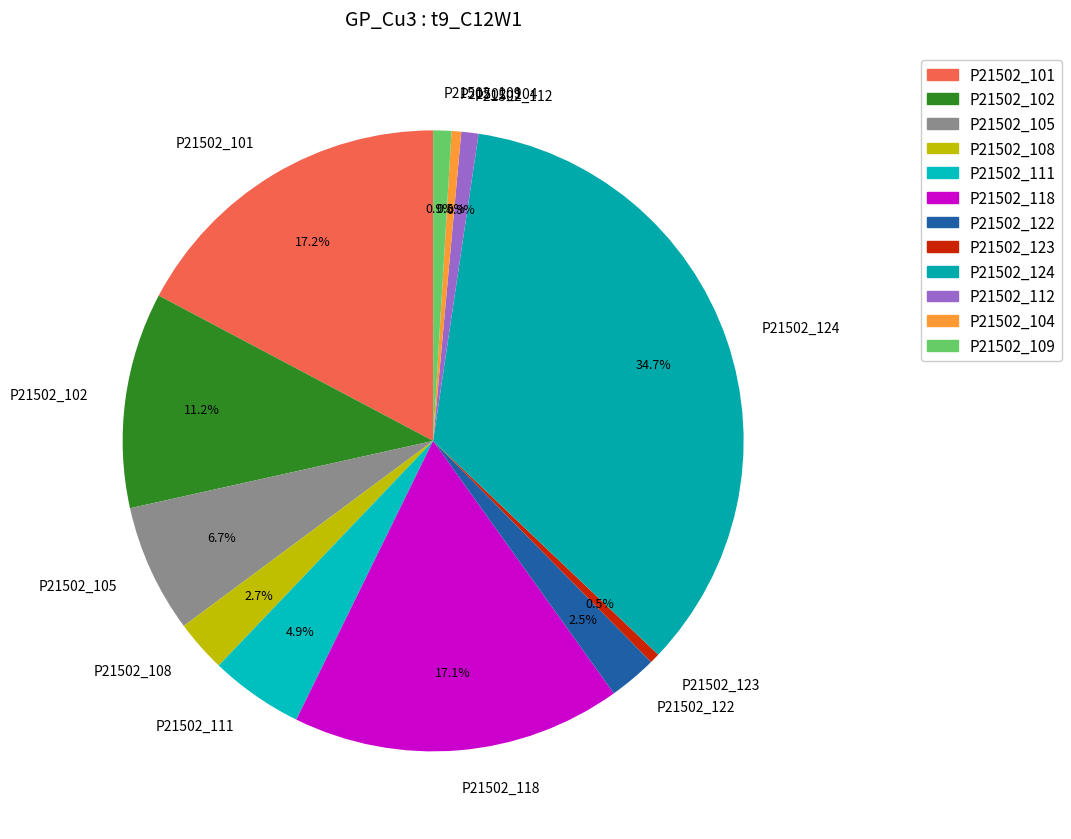

Does any single category account for the majority?

No